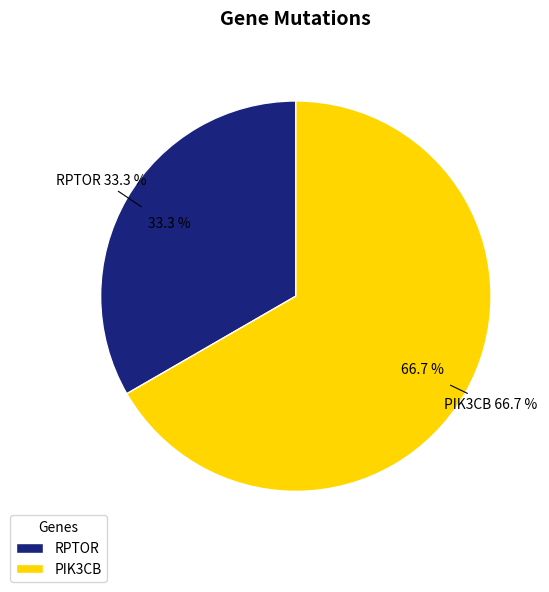

To the nearest percent, what portion does PIK3CB represent?

67%